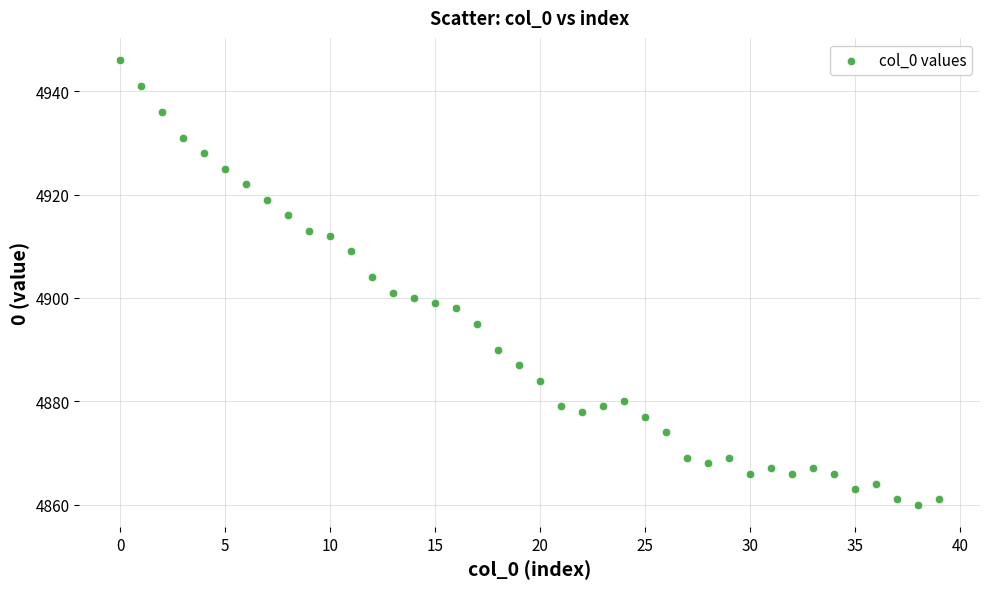

What is the range of Y values (max minus min)?

86